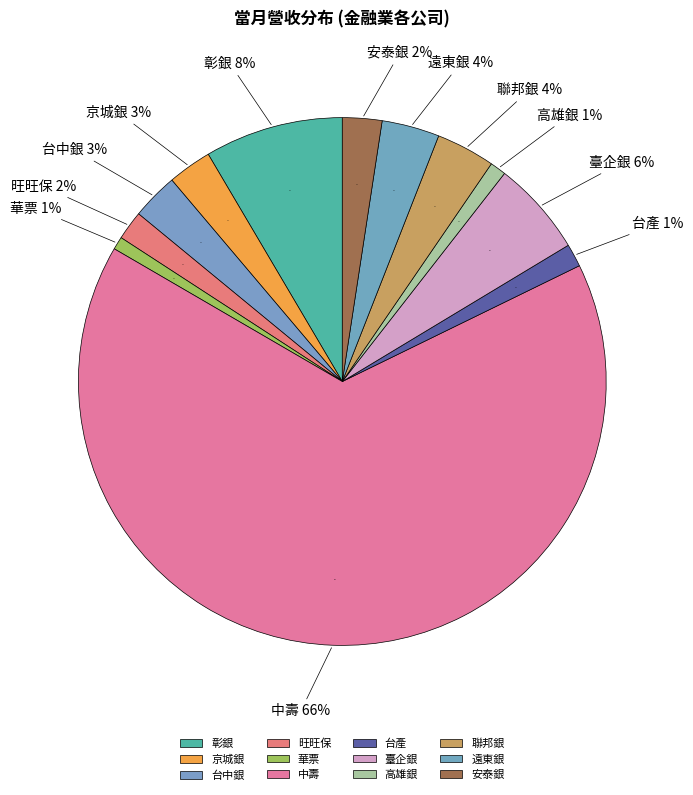

To the nearest percent, what percentage of the pie is 安泰銀?

2%